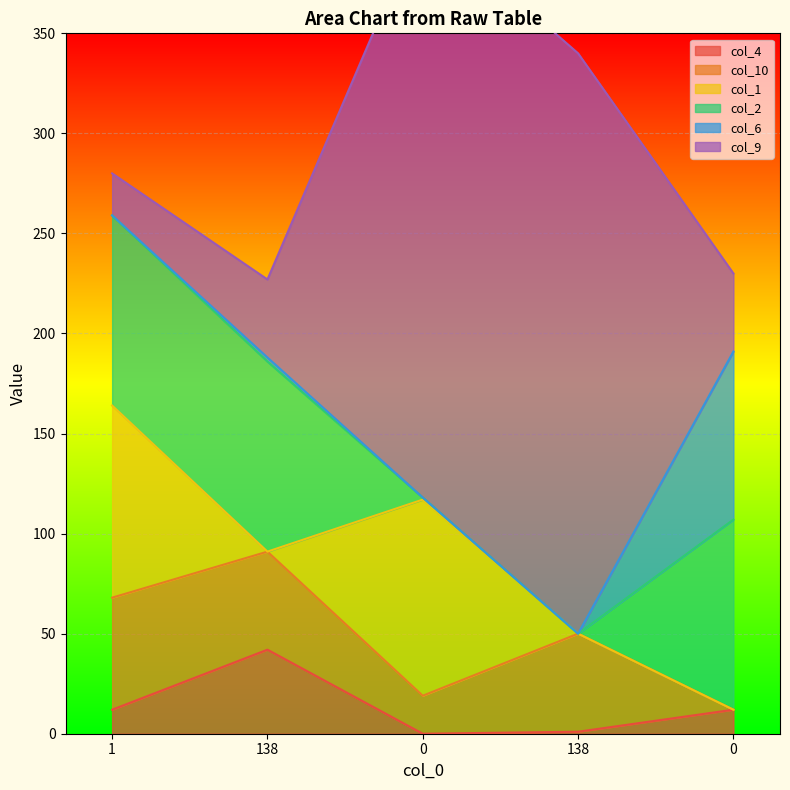

Reading right to left, extract all data points from this chart.

col_4: 0=12	138=1	0=0	138=42	1=12
col_10: 0=0	138=49	0=19	138=49	1=56
col_1: 0=0	138=0	0=98	138=0	1=96
col_2: 0=95	138=0	0=1	138=95	1=95
col_6: 0=84	138=0	0=0	138=2	1=0
col_9: 0=39	138=290	0=290	138=39	1=21